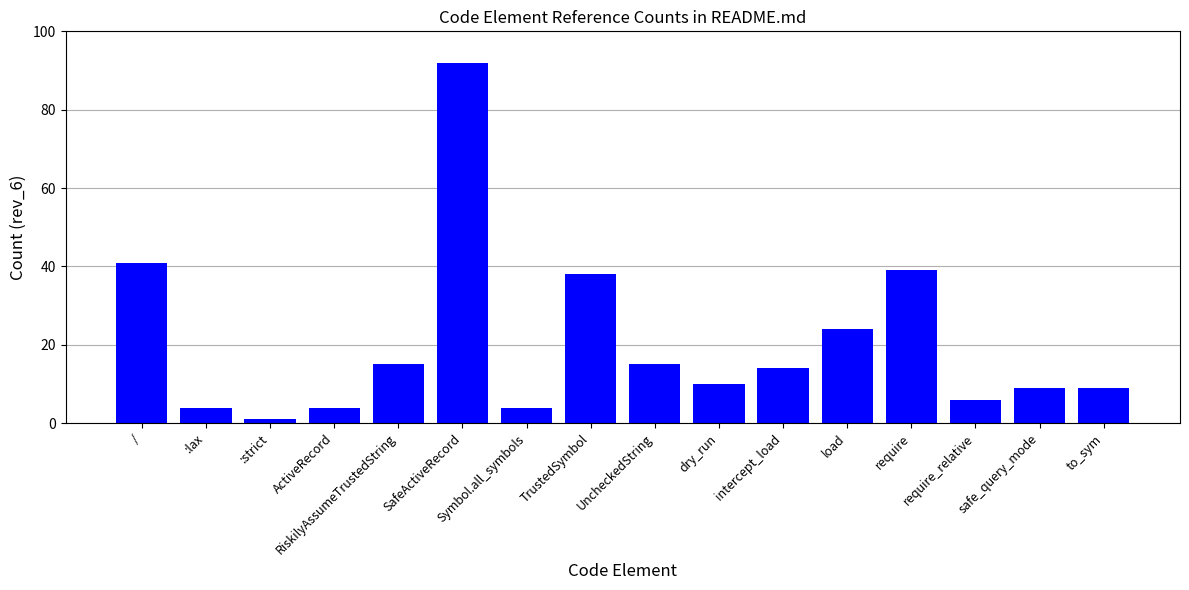

Reading left to right, list all the values displayed in this chart.

/=41	:lax=4	:strict=1	ActiveRecord=4	RiskilyAssumeTrustedString=15	SafeActiveRecord=92	Symbol.all_symbols=4	TrustedSymbol=38	UncheckedString=15	dry_run=10	intercept_load=14	load=24	require=39	require_relative=6	safe_query_mode=9	to_sym=9